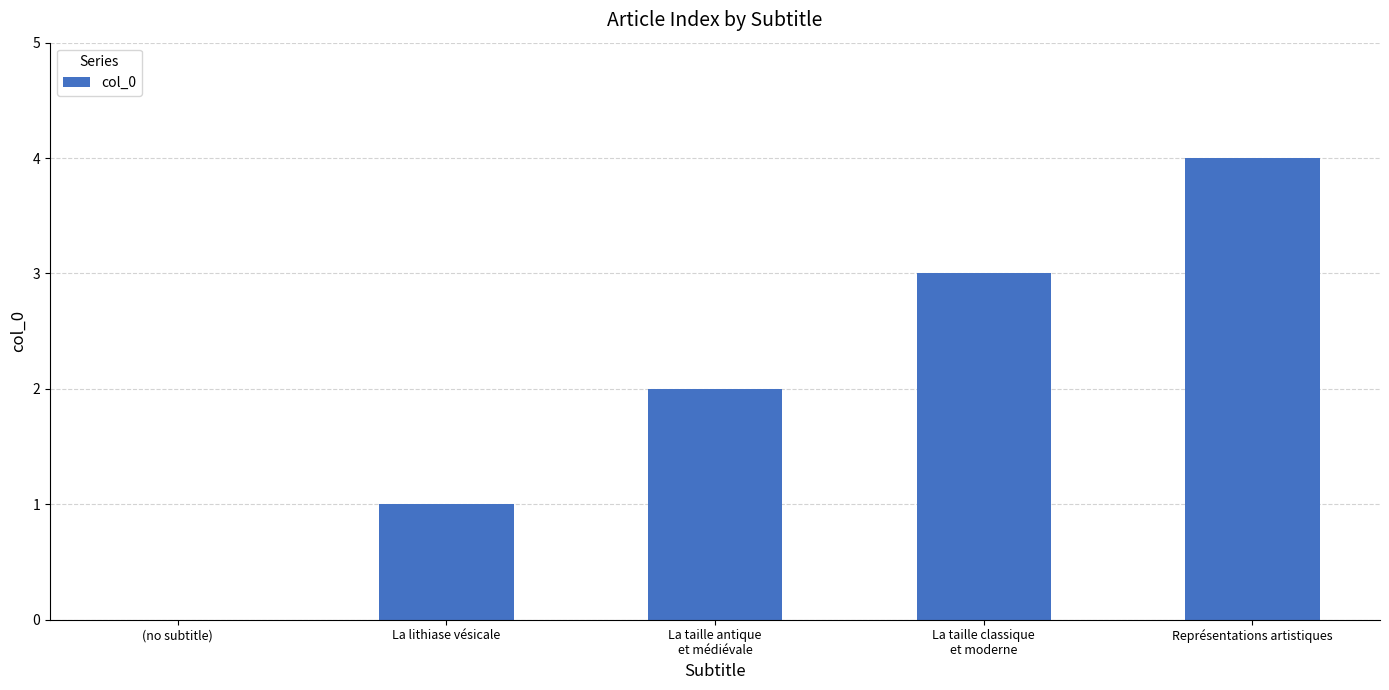

What is the maximum value shown in the chart?

4